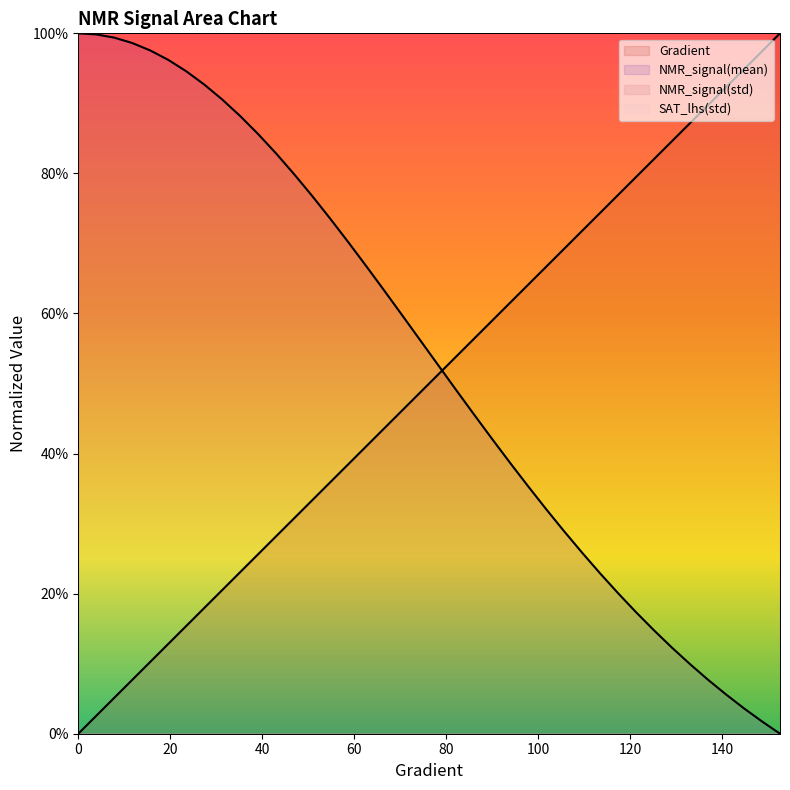

What is the label of the 1st point from the right?

152.641878669276